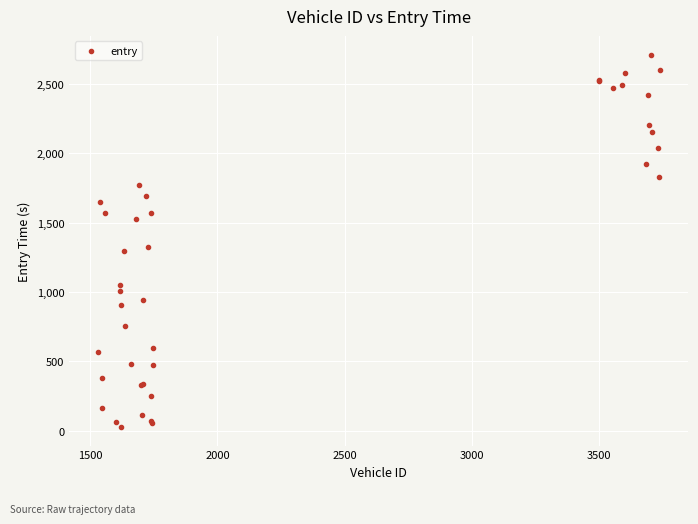

What Y value in the scatter plot is closest to 1369?

1323